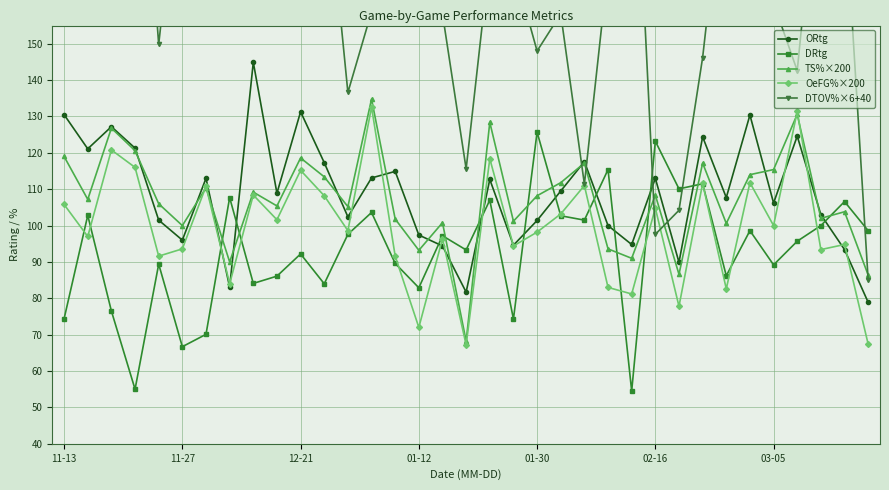

What is the value of the DTOV%×6+40 point at the 15th from the left?

169.0